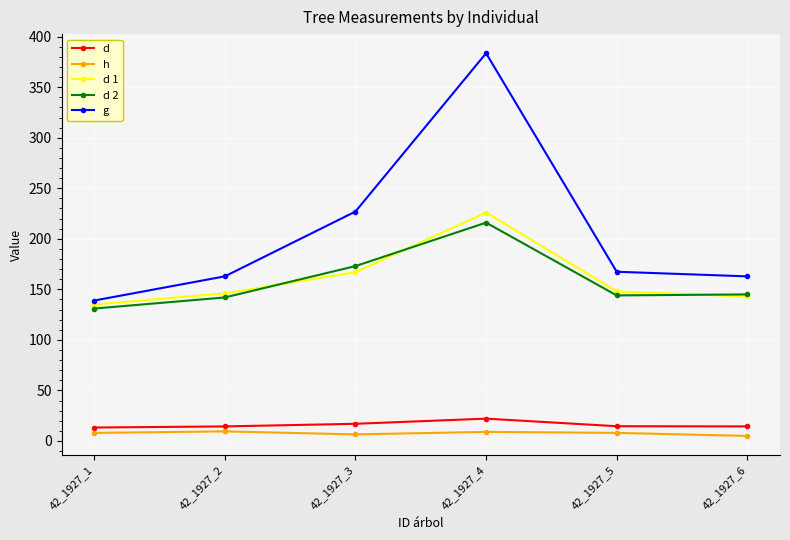

What is the total value across all series at 42_1927_1?

426.2